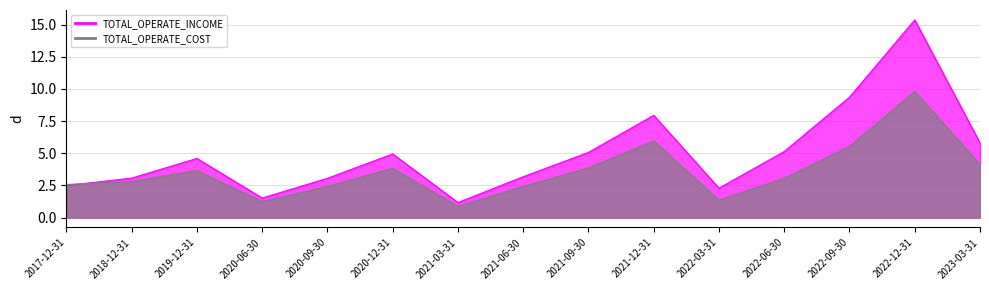

What position from the right is 2020-09-30?

11